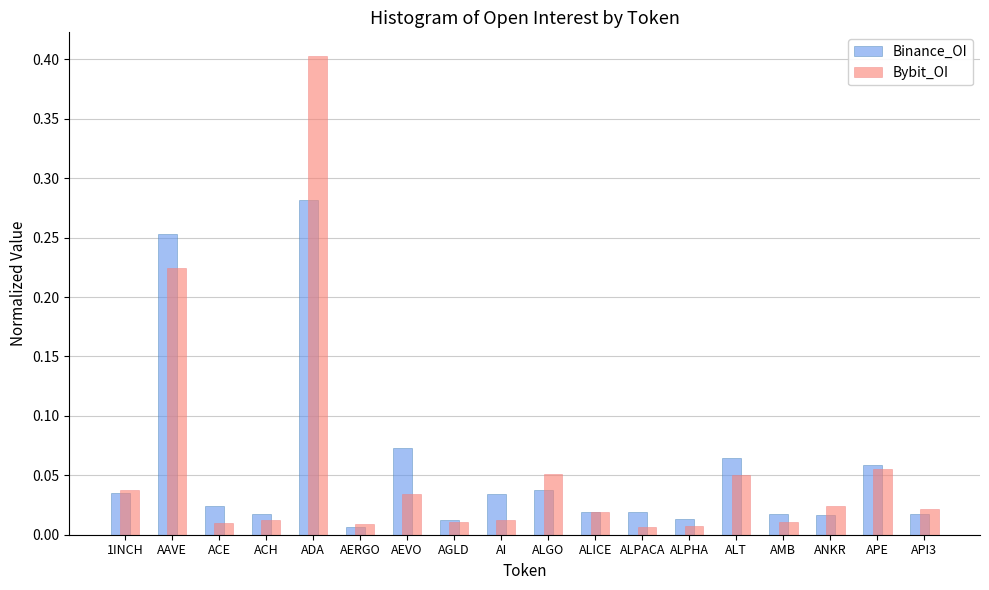

What value does the Bybit_OI series have at ADA?

0.4